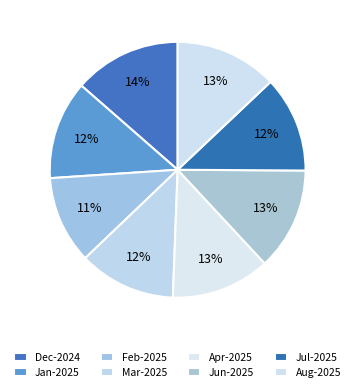

Which category has the biggest portion of the pie?

Dec-2024